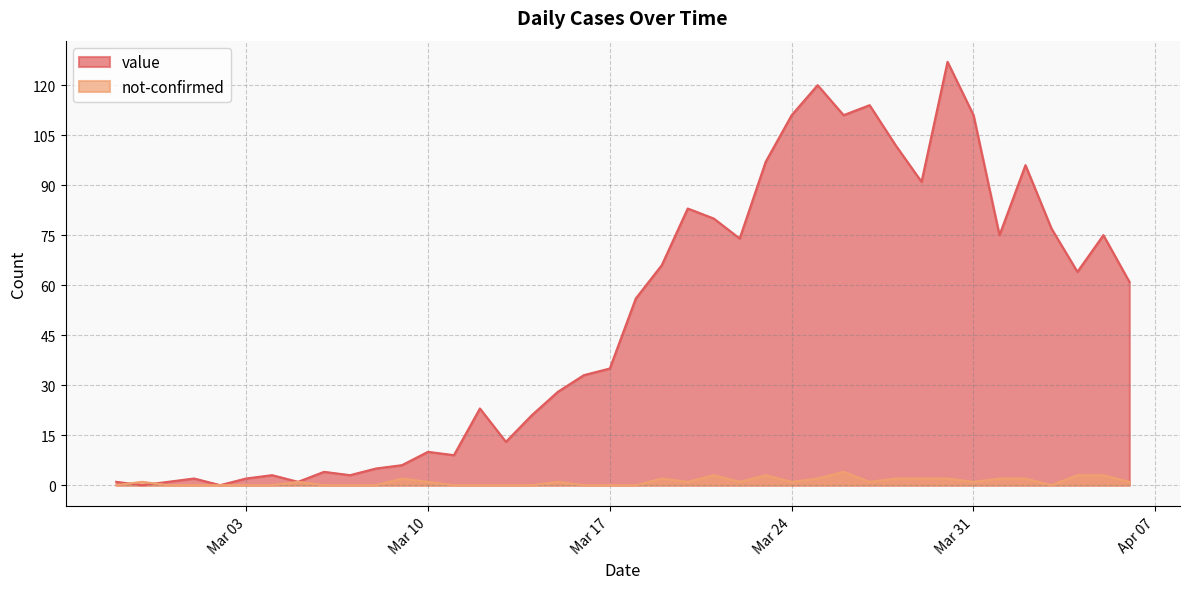

Reading right to left, what are all the values shown in this chart?

value: 61	75	64	77	96	75	111	127	91	102	114	111	120	111	97	74	80	83	66	56	35	33	28	21	13	23	9	10	6	5	3	4	1	3	2	0	2	1	0	1
not-confirmed: 1	3	3	0	2	2	1	2	2	2	1	4	2	1	3	1	3	1	2	0	0	0	1	0	0	0	0	1	2	0	0	0	1	0	0	0	0	0	1	0